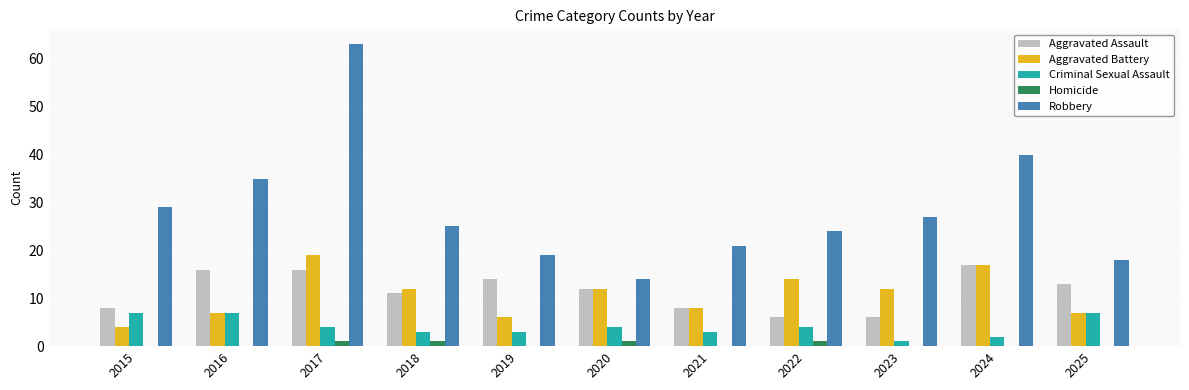

What is the sum of all Robbery values?

315